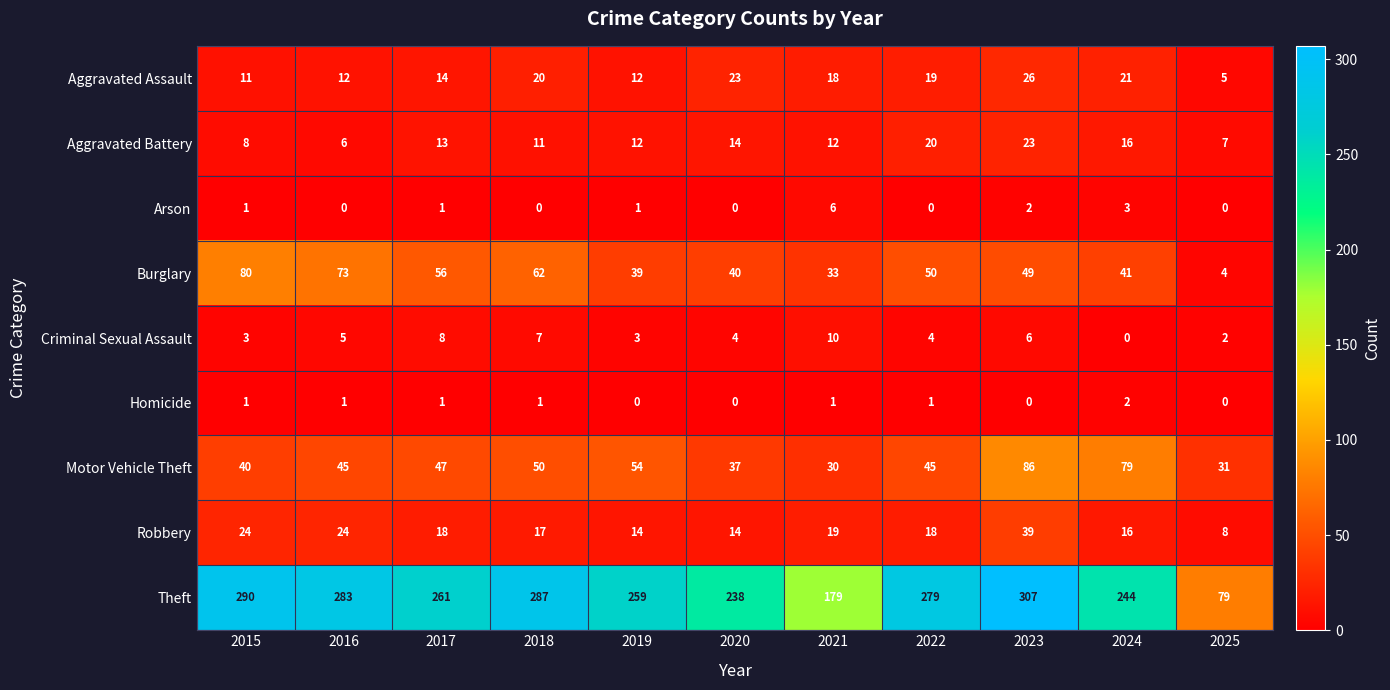

True or false: Aggravated Battery has a value of 18 at 2019.

False